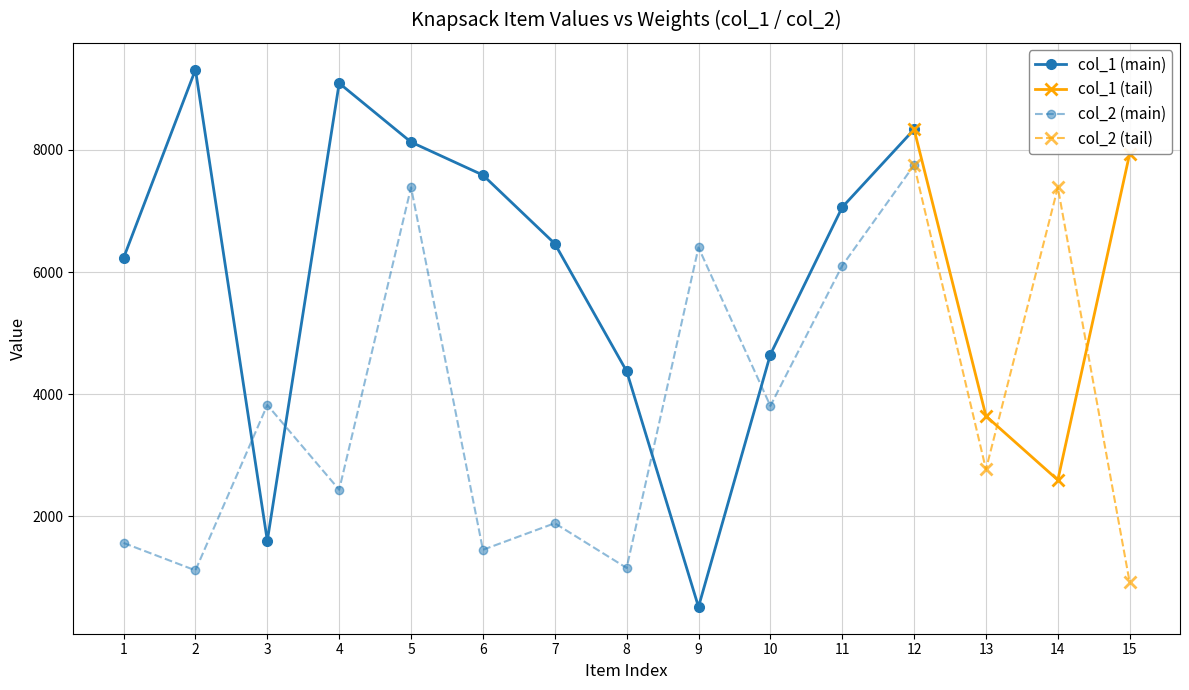

What is the greatest value displayed?

9313